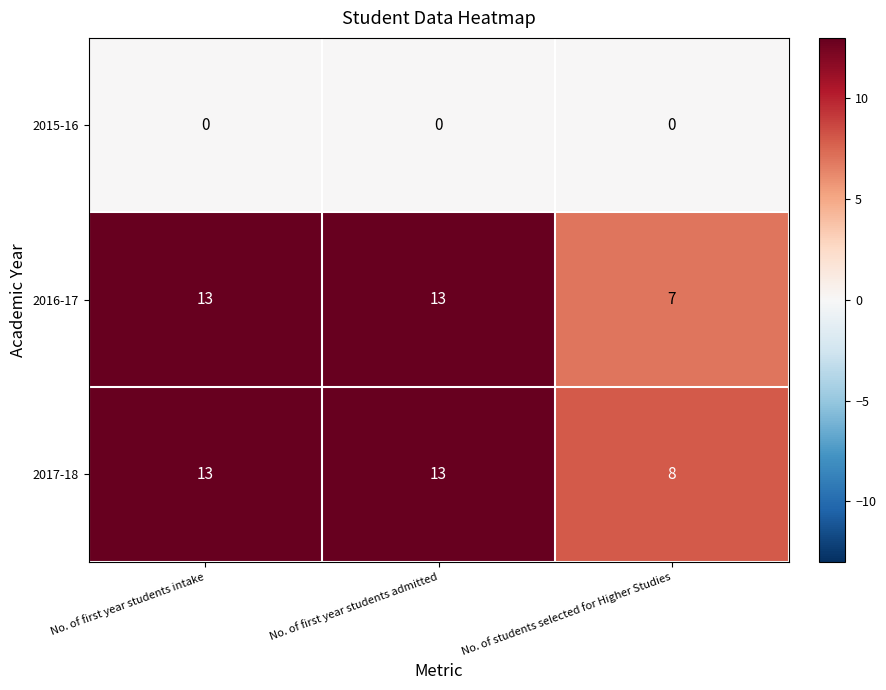

Between No. of first year students intake and No. of students selected for Higher Studies, which series saw the biggest shift?

2016-17